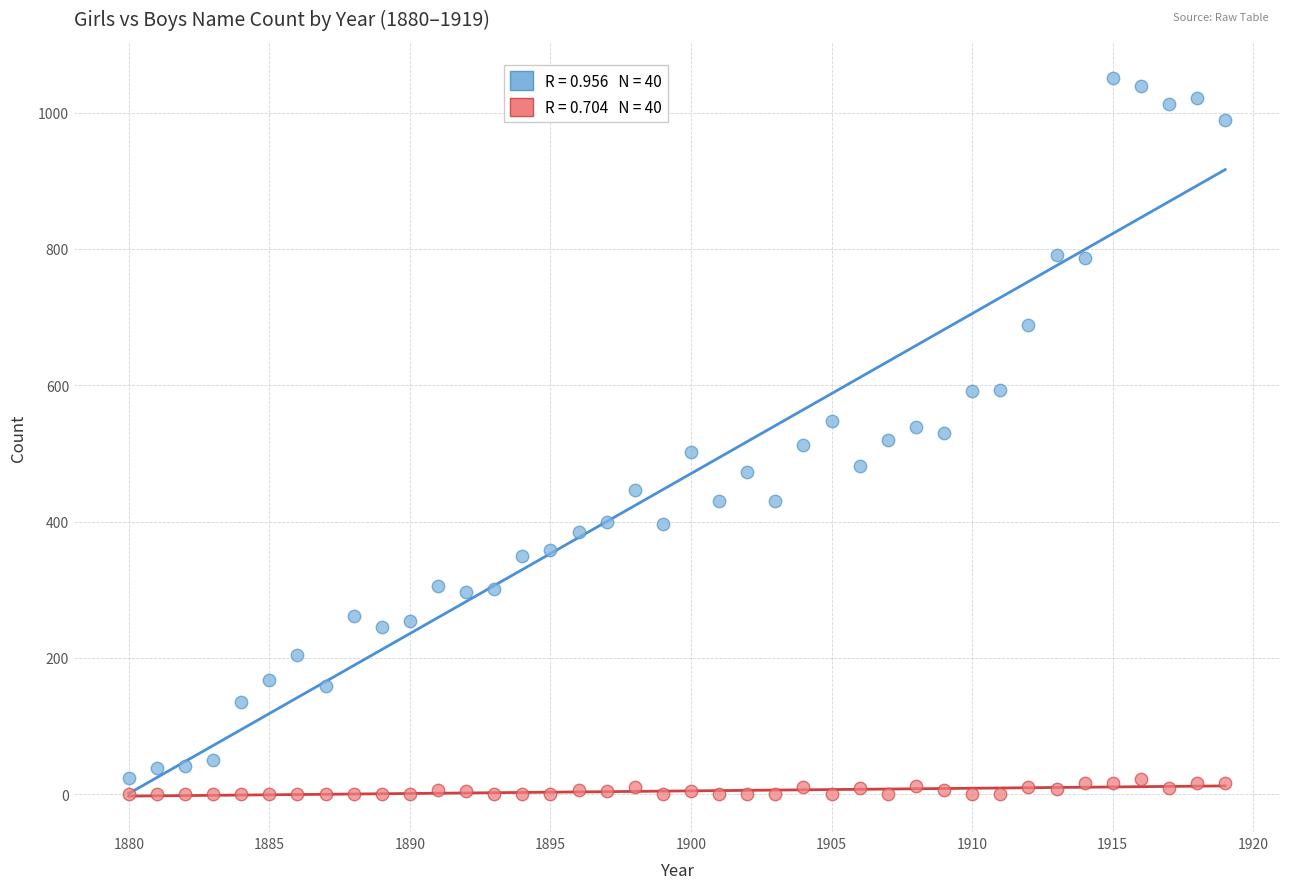

Across all data points, what is the range of Y values (max minus min)?

1051